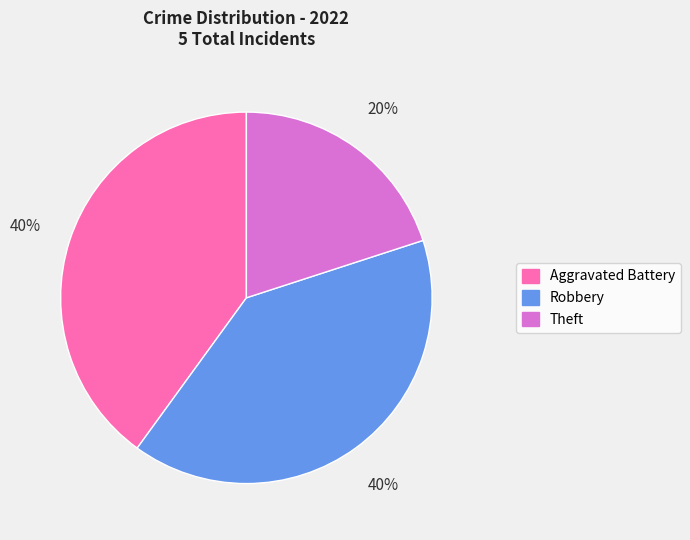

True or false: Aggravated Battery accounts for 53% of the total.

False